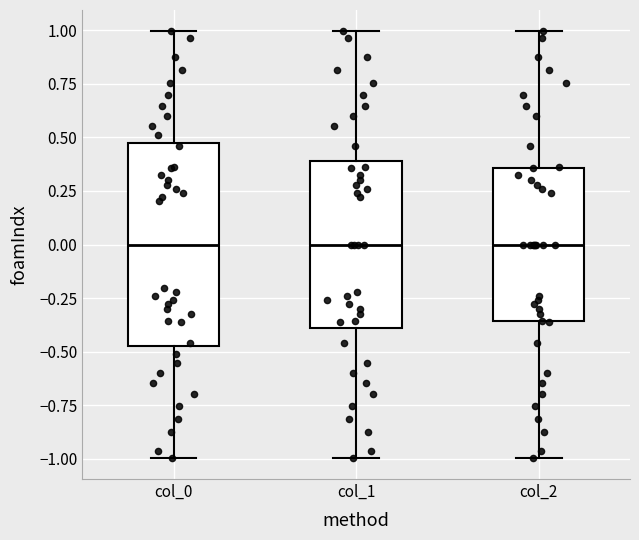

Where is the lower edge of the box for col_2 on the y-axis? The values are not printed on the chart, so give them approximately, as read against the axis.

-0.35